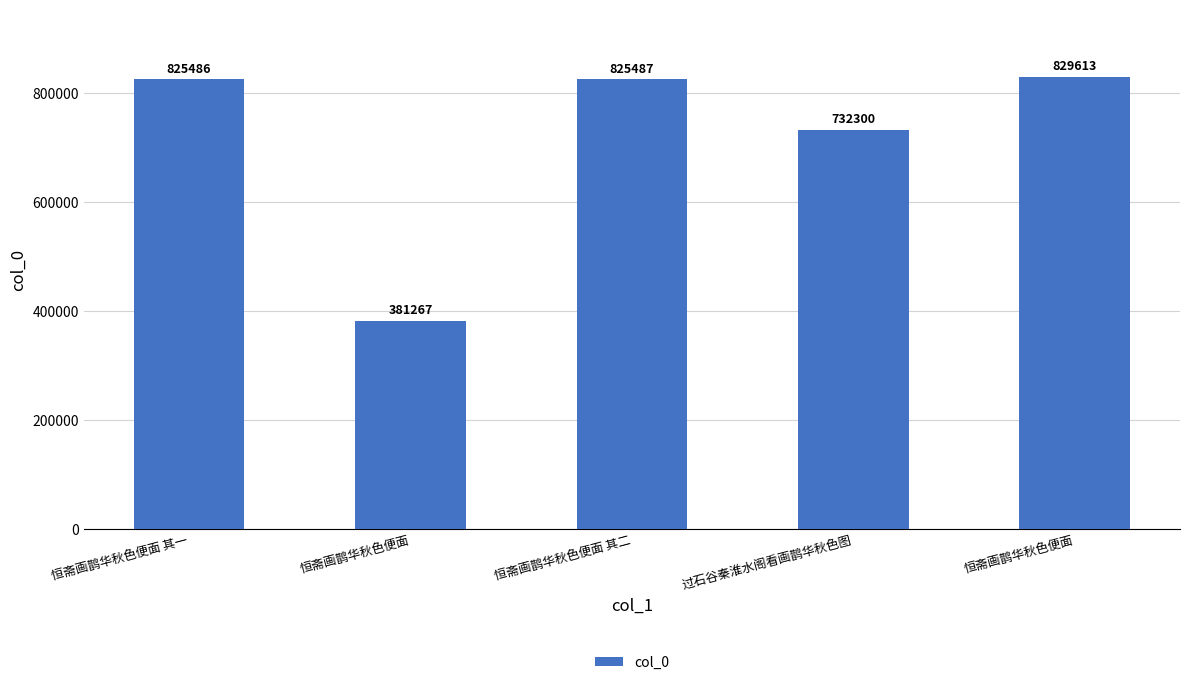

Reading left to right, extract all data points from this chart.

恒斋画鹊华秋色便面 其一=825486	恒斋画鹊华秋色便面=381267	恒斋画鹊华秋色便面 其二=825487	过石谷秦淮水阁看画鹊华秋色图=732300	恒斋画鹊华秋色便面=829613